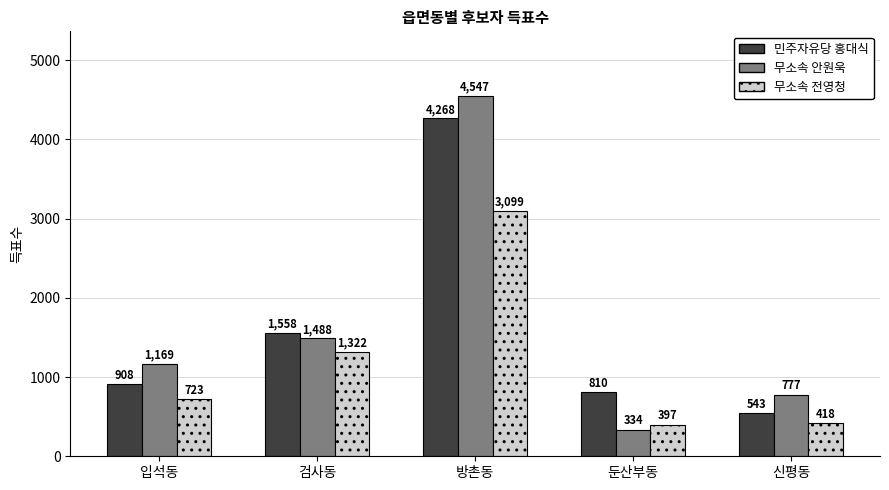

Rank the series by their maximum value, from highest to lowest.

무소속 안원욱, 민주자유당 홍대식, 무소속 전영청